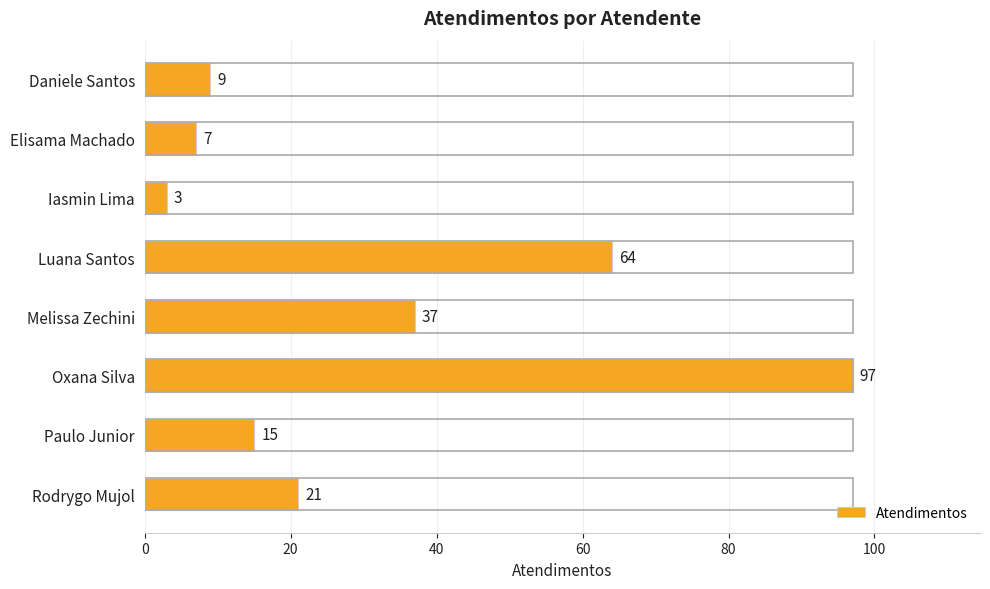

What is the difference between the maximum and minimum values?

94